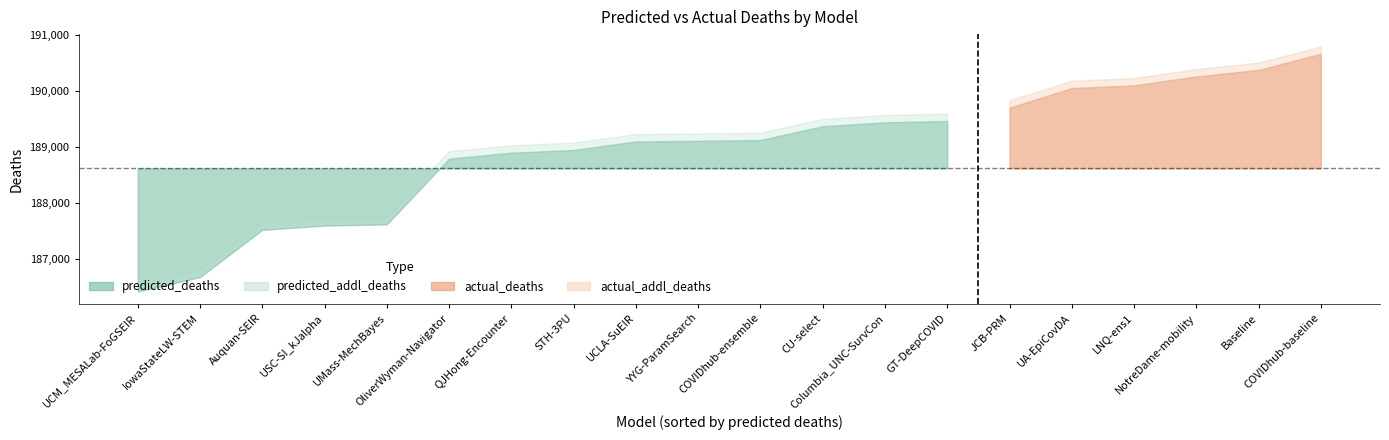

What is the difference between the second highest and minimum values in the predicted_addl_deaths series?

3968.7